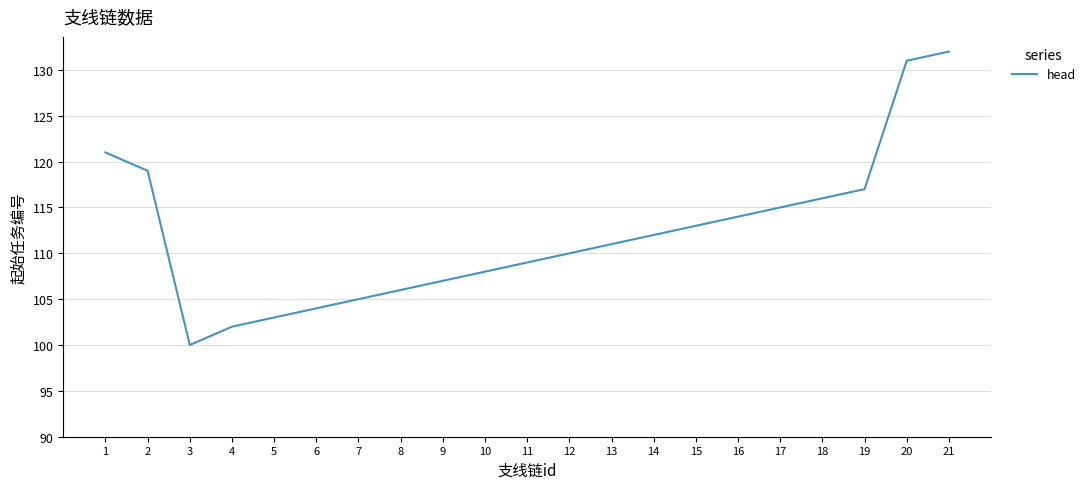

Is this an area chart (filled region under the line)?

No